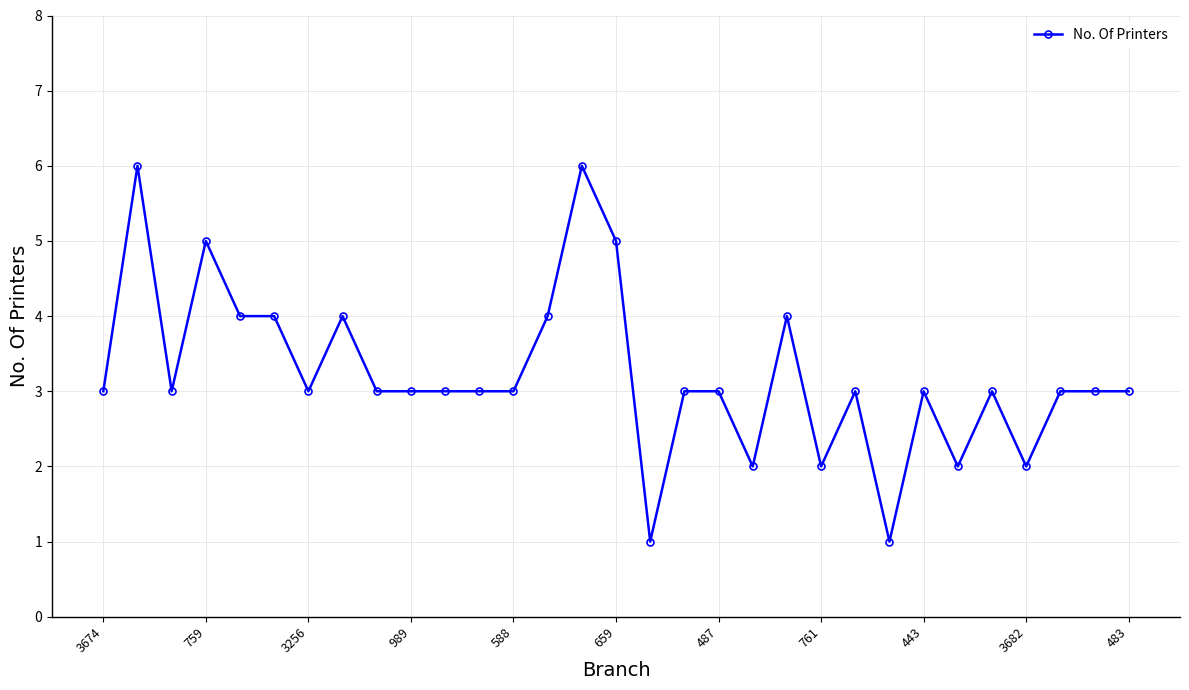

What is the maximum value shown in the chart?

6